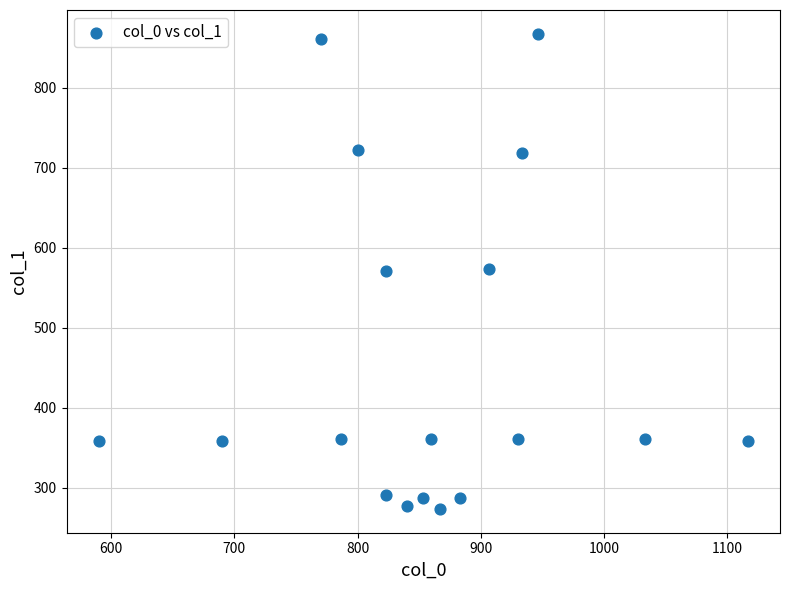

What is the range of Y values (max minus min)?

594.0